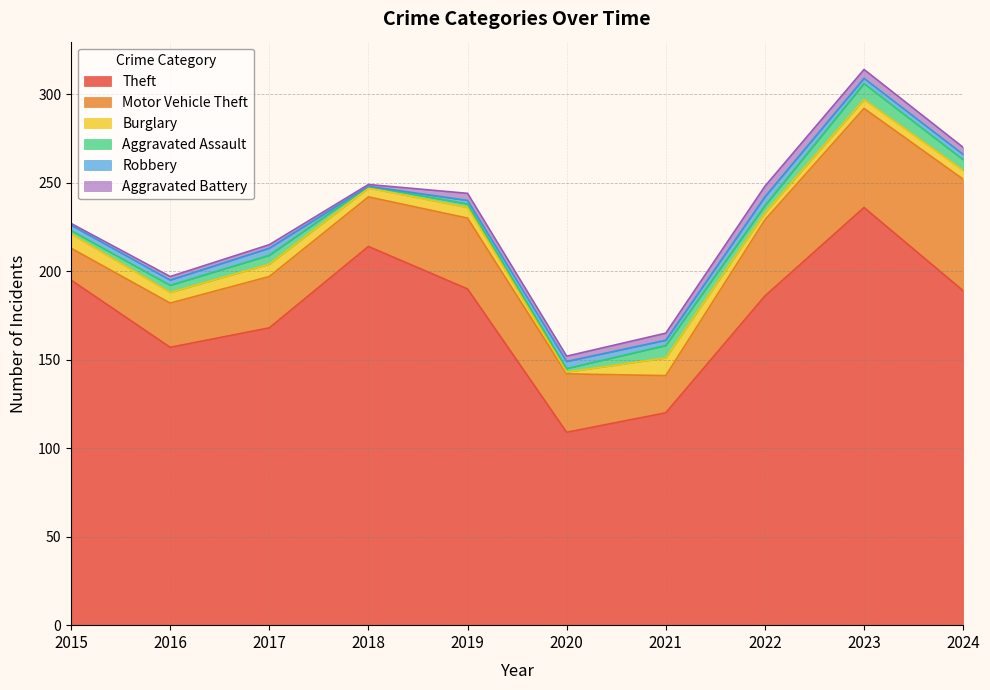

Rank the series by their maximum value, from lowest to highest.

Robbery, Aggravated Battery, Aggravated Assault, Burglary, Motor Vehicle Theft, Theft